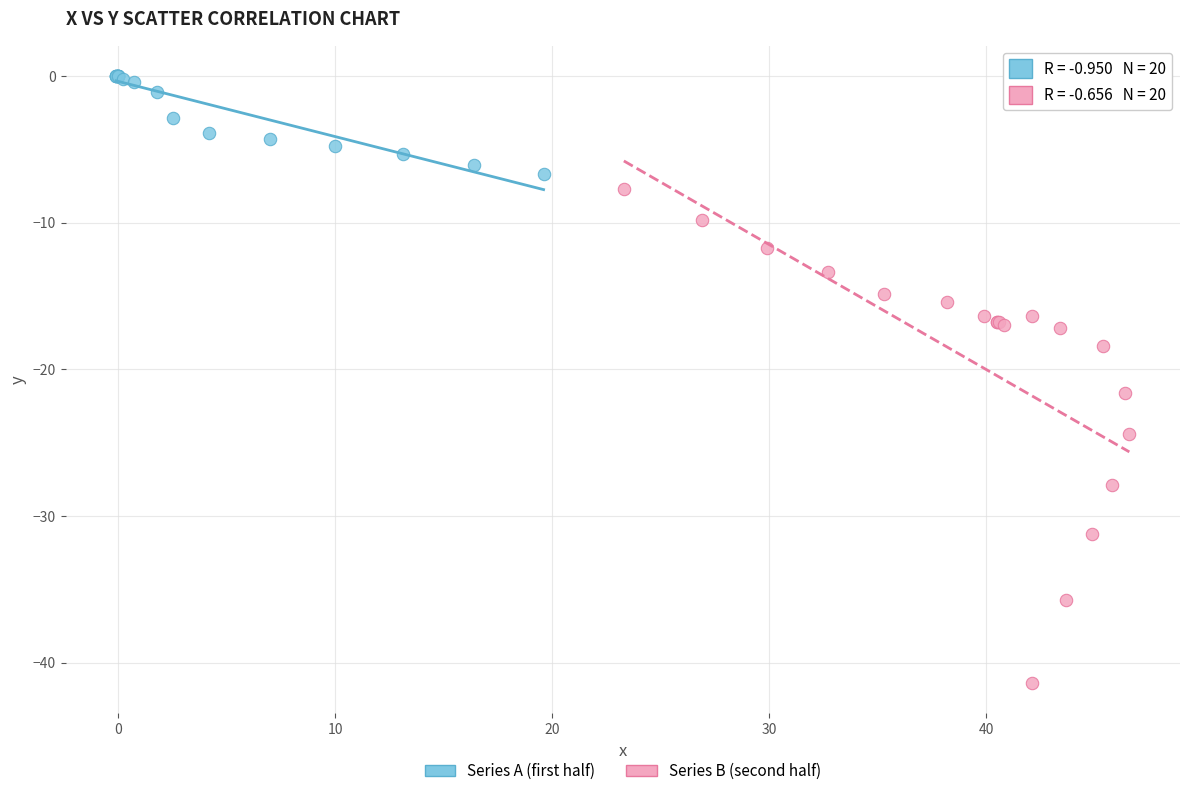

Which series reaches the maximum Y coordinate?

Series A (first half)